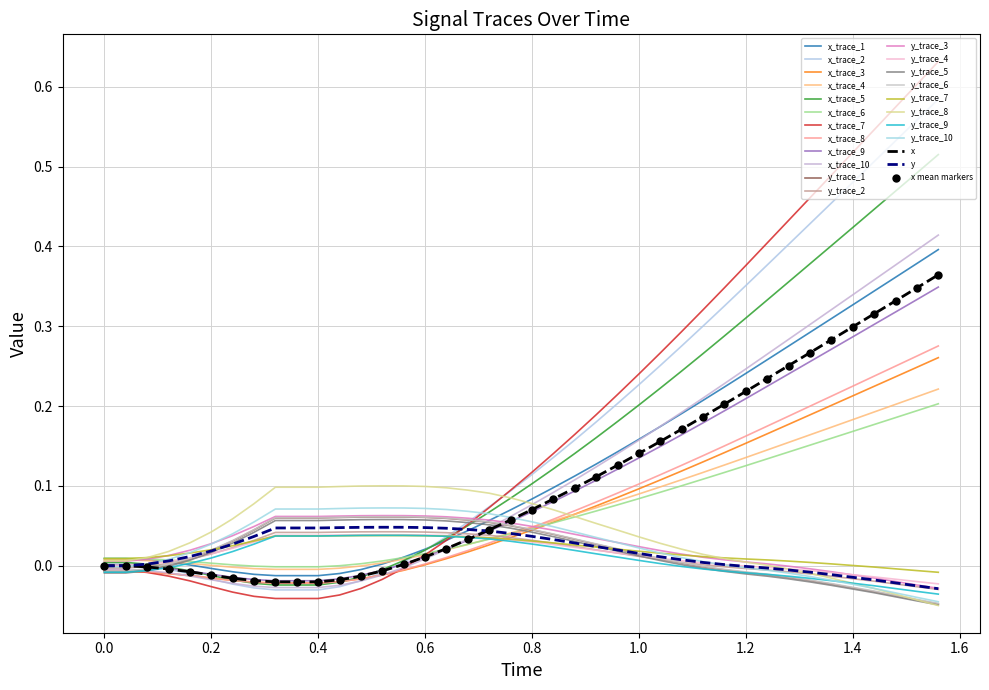

True or false: y has more than 2 points higher than both neighbors.

False